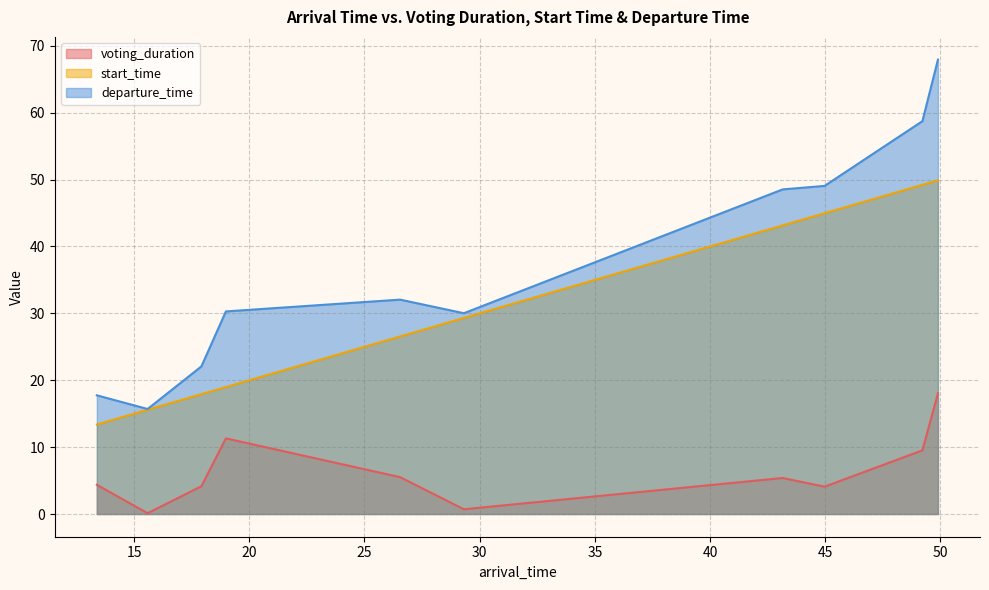

Reading left to right, list all the values displayed in this chart.

voting_duration: 4.4	0.1	4.2	11.3	5.5	0.7	5.4	4.1	9.5	18.0
start_time: 13.4	15.6	17.9	19.0	26.5	29.3	43.2	45.0	49.2	49.9
departure_time: 17.7	15.7	22.1	30.3	32.1	30.0	48.5	49.1	58.7	67.9